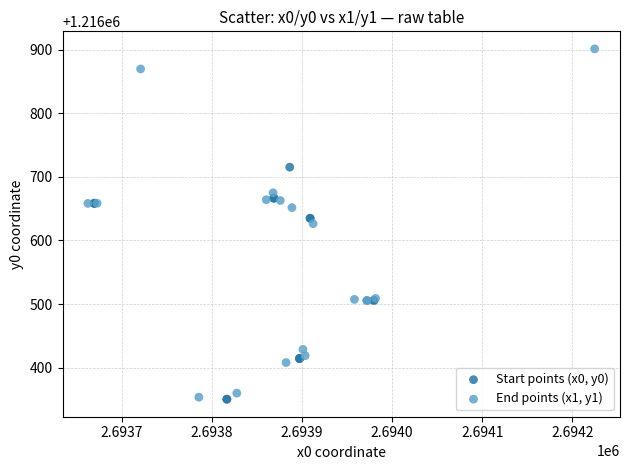

Which series reaches the maximum Y coordinate?

End points (x1, y1)